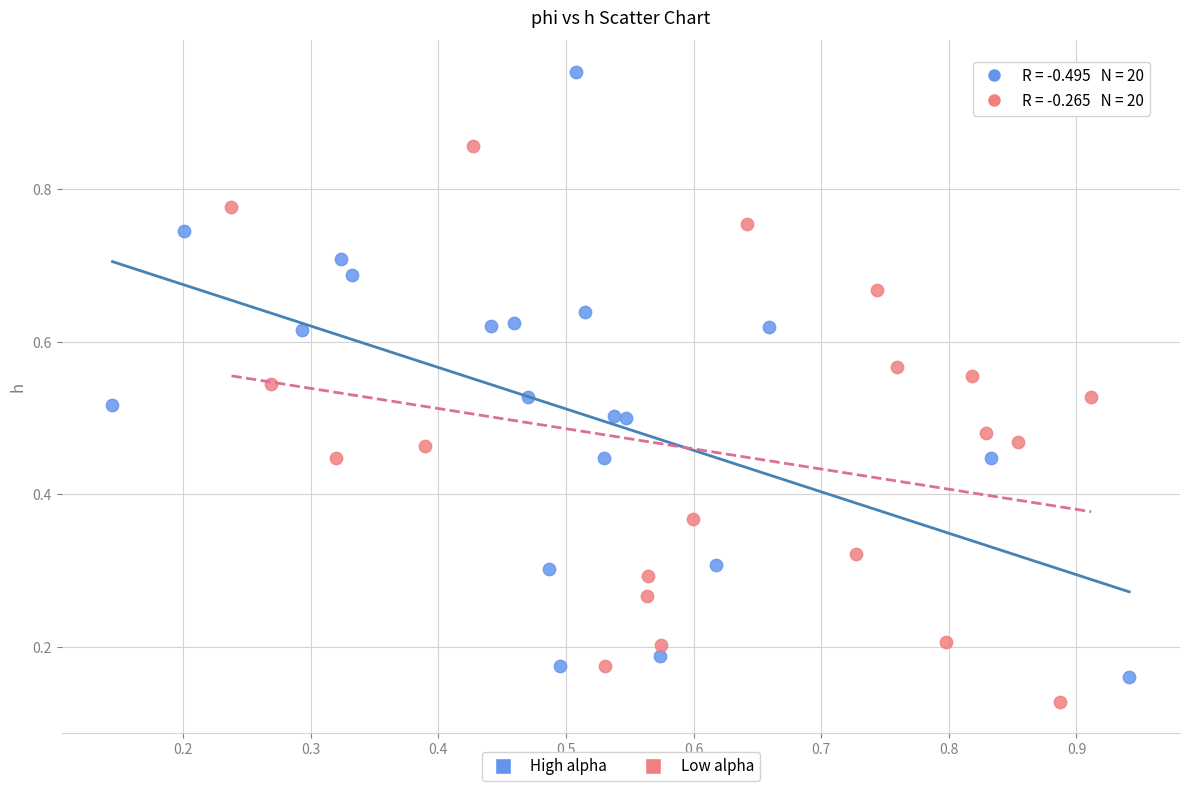

Which series contains the highest Y value?

High alpha